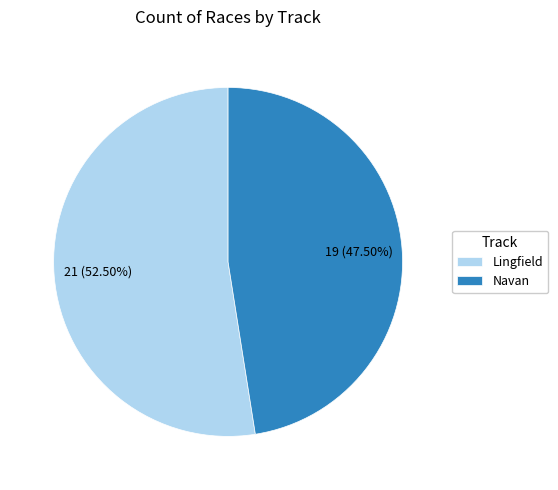

Rank the categories by value from highest to lowest.

Lingfield, Navan